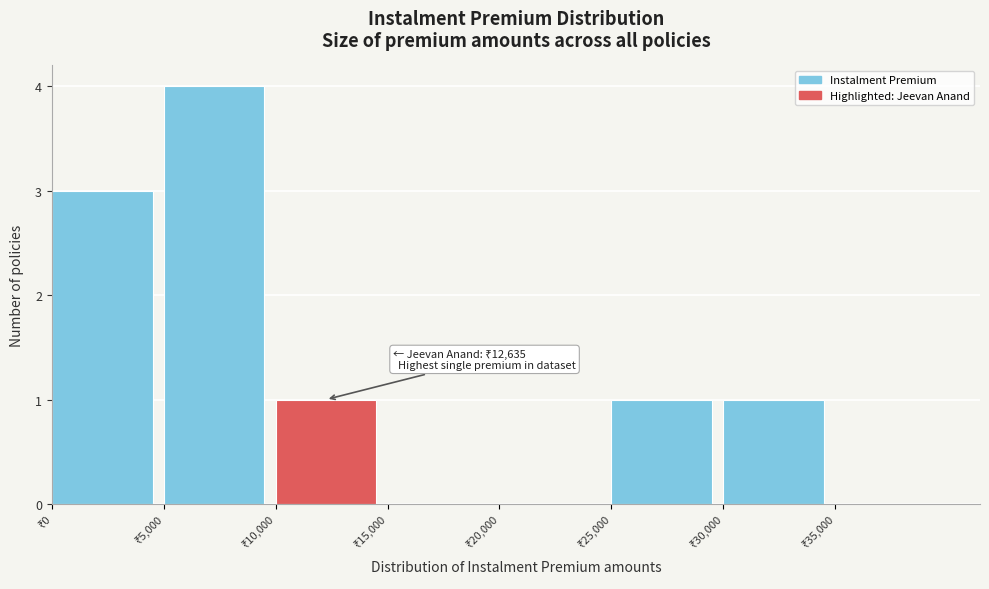

Over which range of the x-axis is the bar tallest?

5000 to 10000